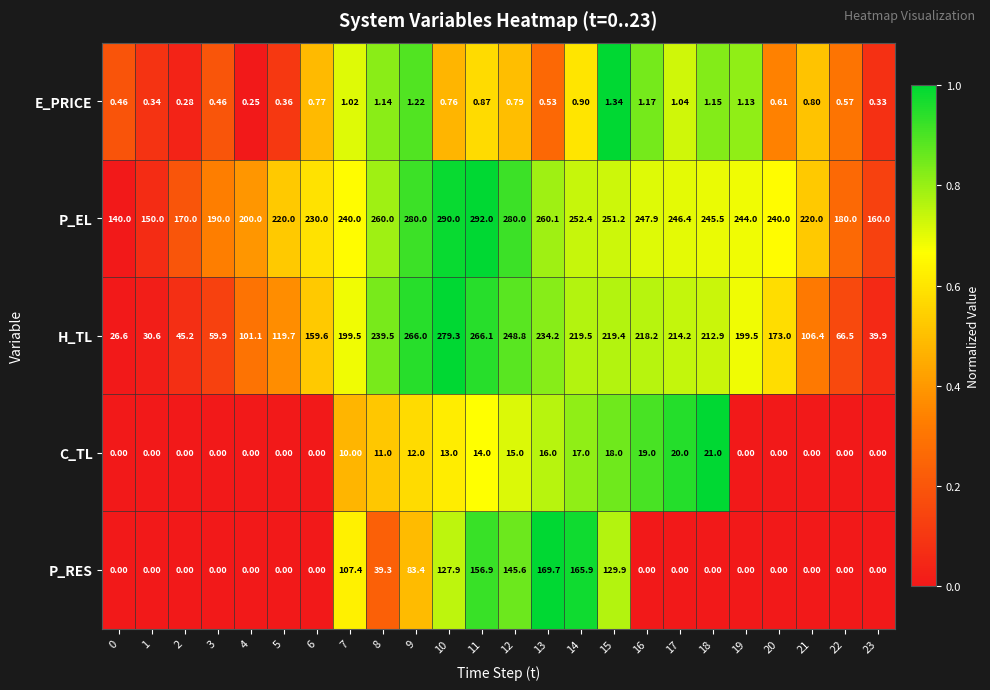

Rank the series by their maximum value, from highest to lowest.

P_EL, H_TL, P_RES, C_TL, E_PRICE